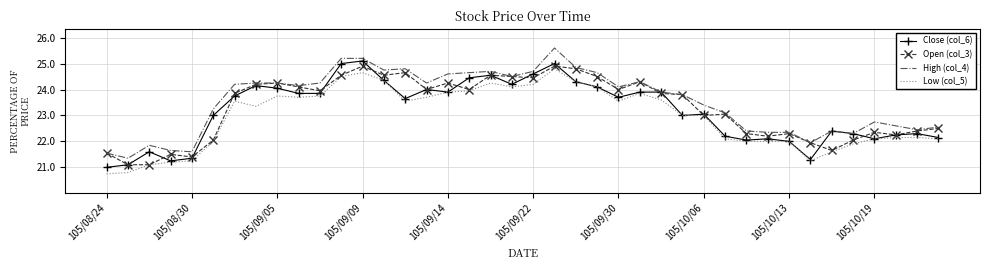

At how many categories does at least one series exceed 21?

40